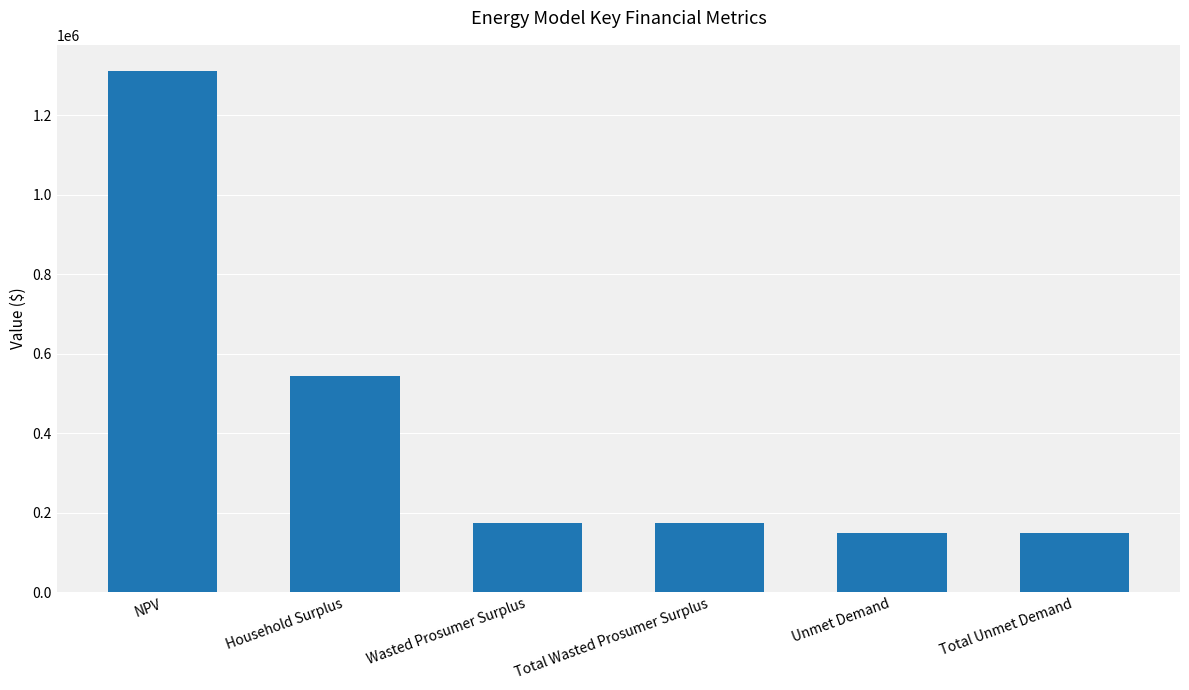

Which category has the highest value across all series?

NPV